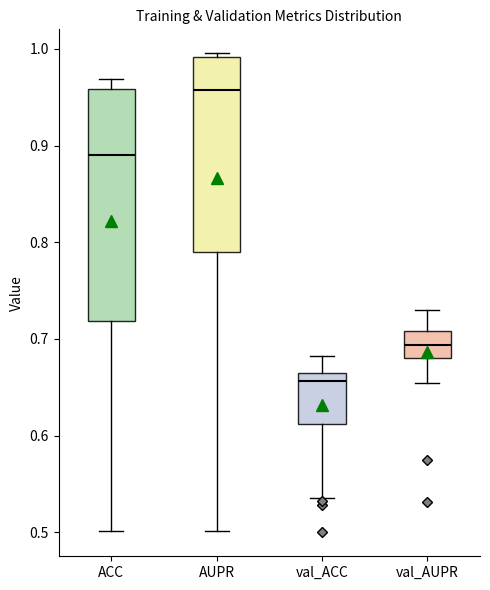

Which box's median line is the highest?

AUPR